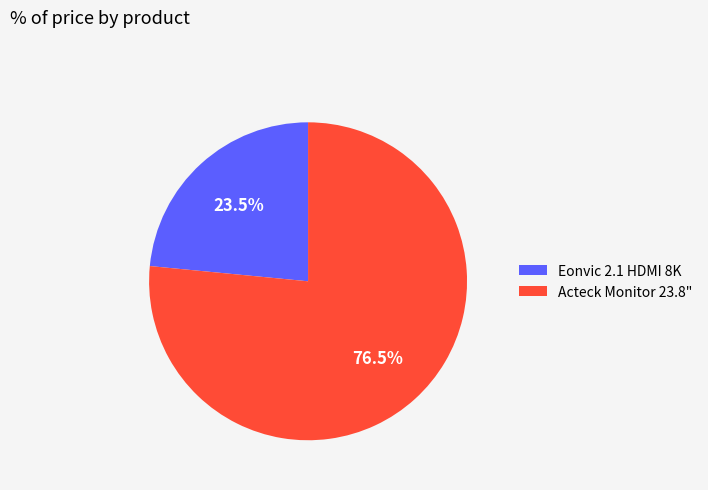

What percentage do Acteck Monitor 23.8" and Eonvic 2.1 HDMI 8K together represent?

100.0%